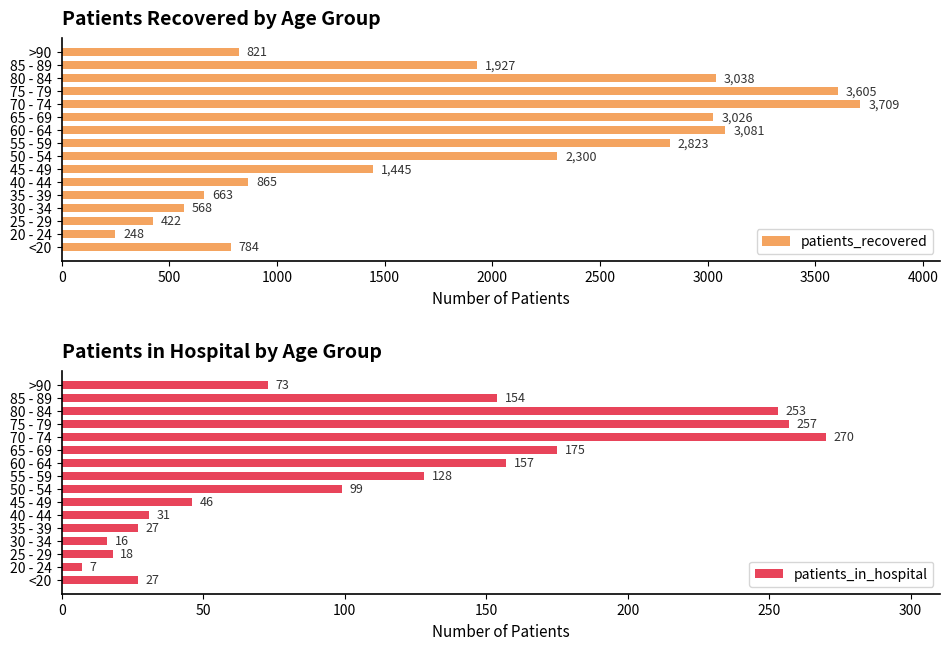

True or false: patients_recovered has a value of 1587 at 70 - 74.

False